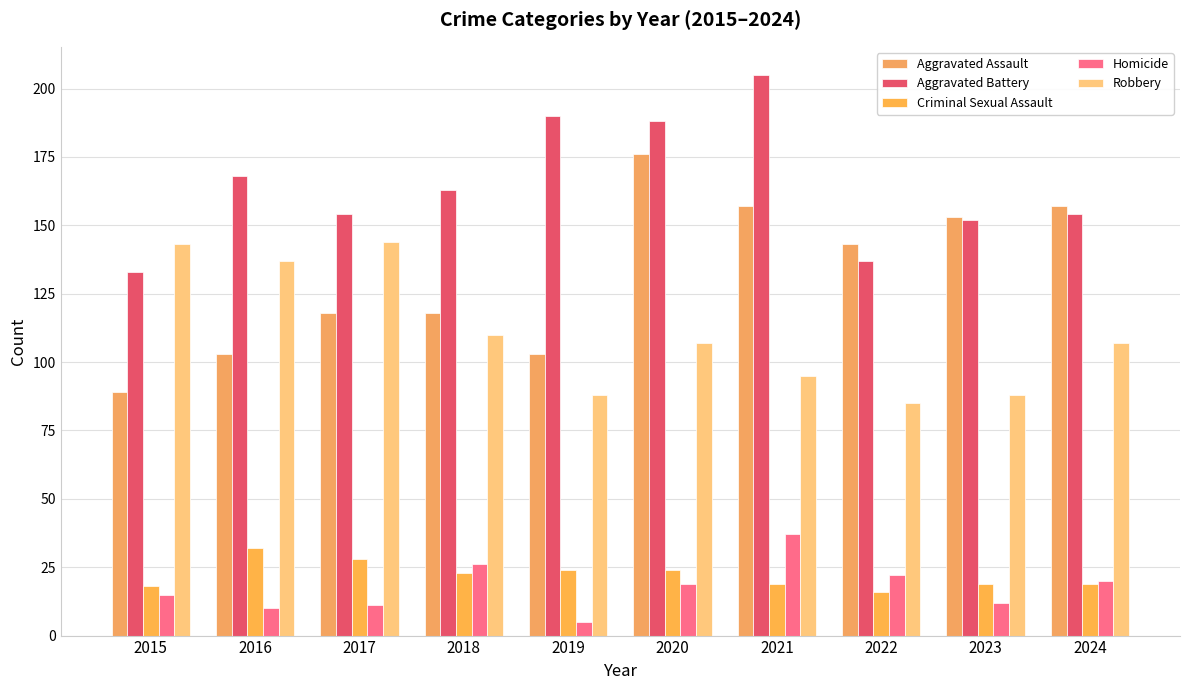

Rank the series by their maximum value, from highest to lowest.

Aggravated Battery, Aggravated Assault, Robbery, Homicide, Criminal Sexual Assault